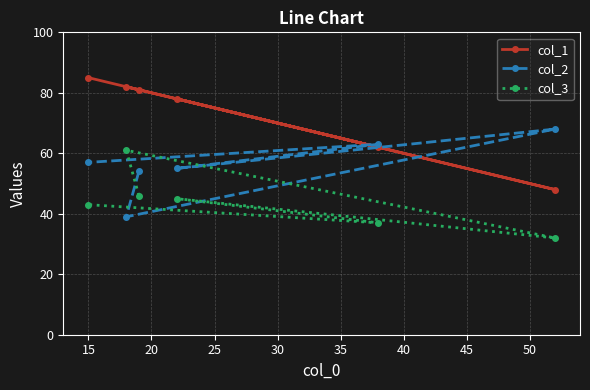

Which series has the largest total across all categories?

col_1